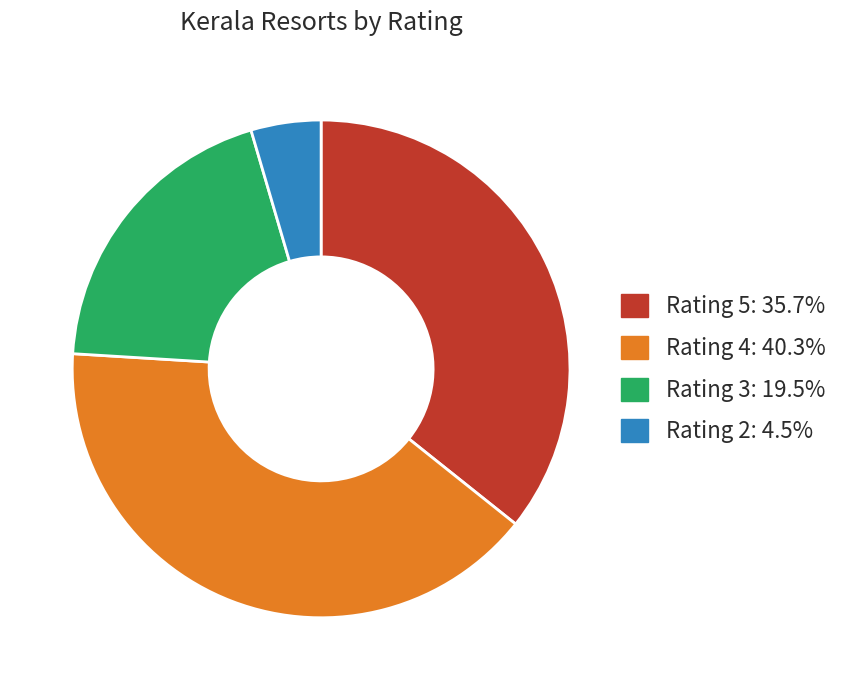

Is there any slice that represents more than half of the pie?

No